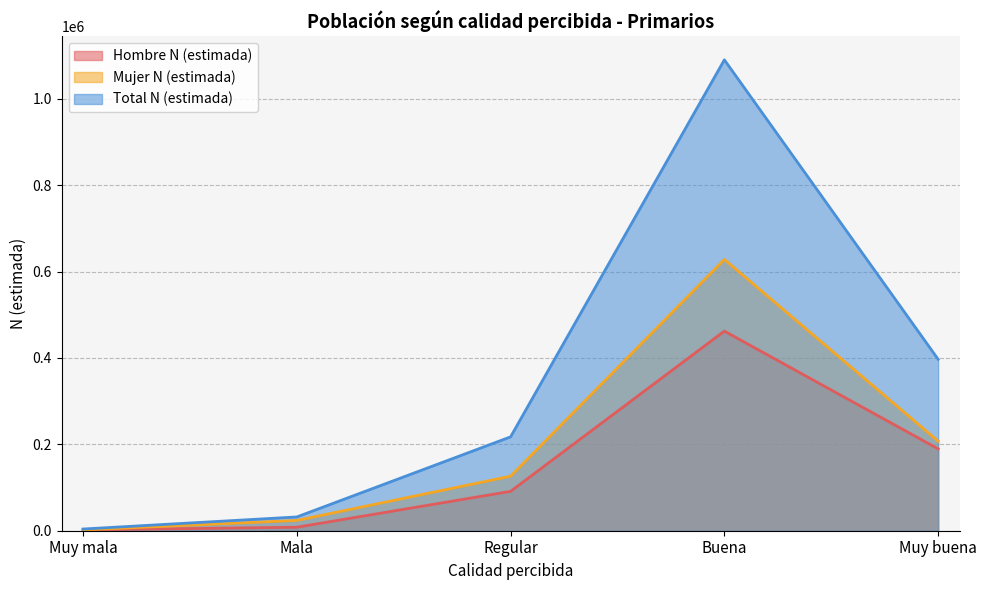

Is the value of Mujer N (estimada) at Mala greater than the value of Total N (estimada) at Muy buena?

No